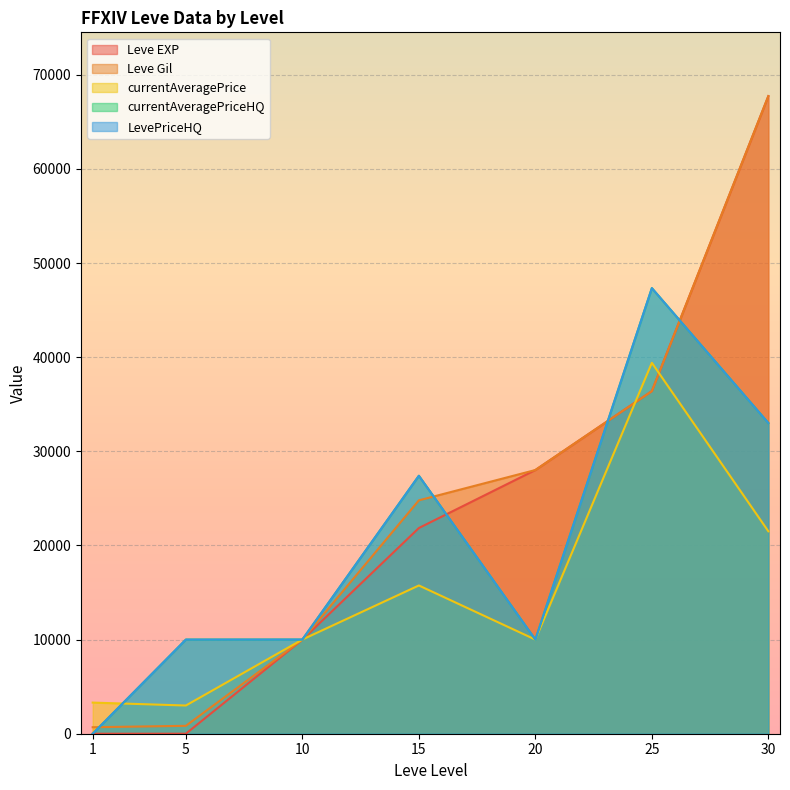

Is it true that Leve Gil equals 11832 at 15?

False